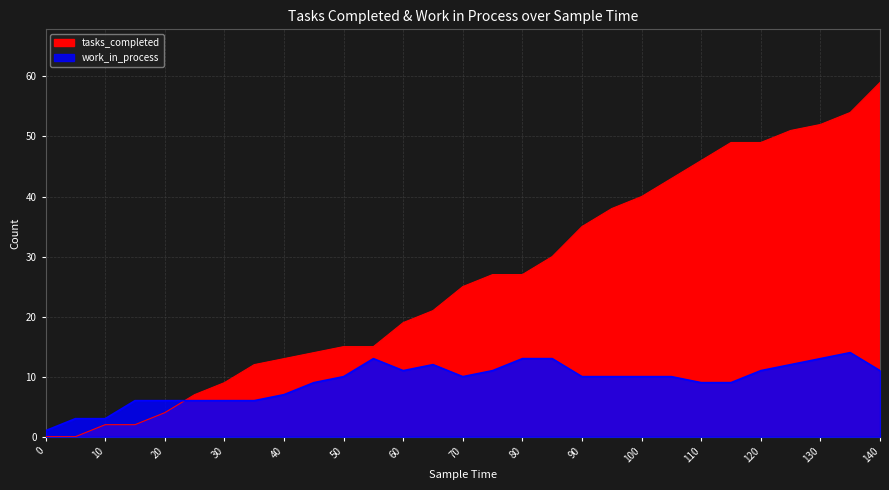

How many lines are shown in the chart?

2